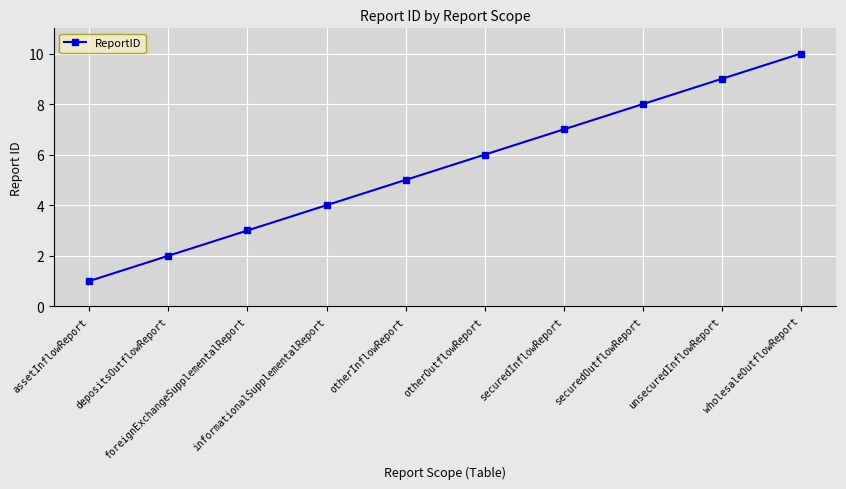

Approximately how many times larger is the value at wholesaleOutflowReport compared to informationalSupplementalReport?

2.5